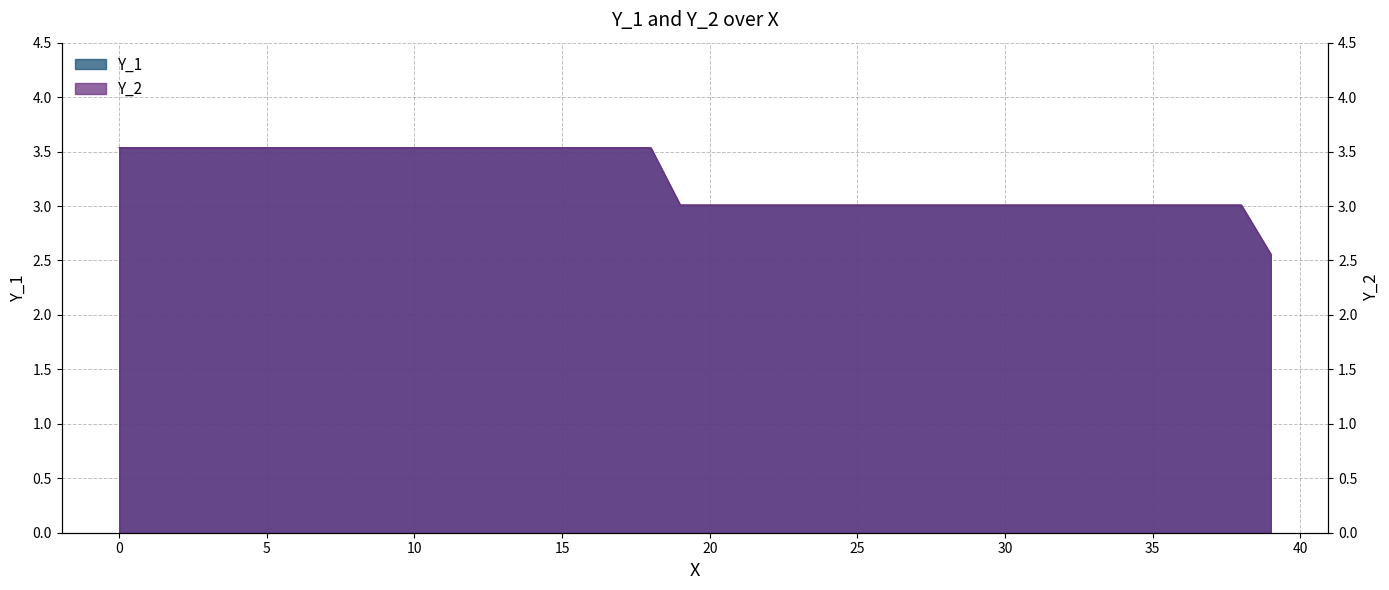

How many data points in Y_2 are less than 3?

1